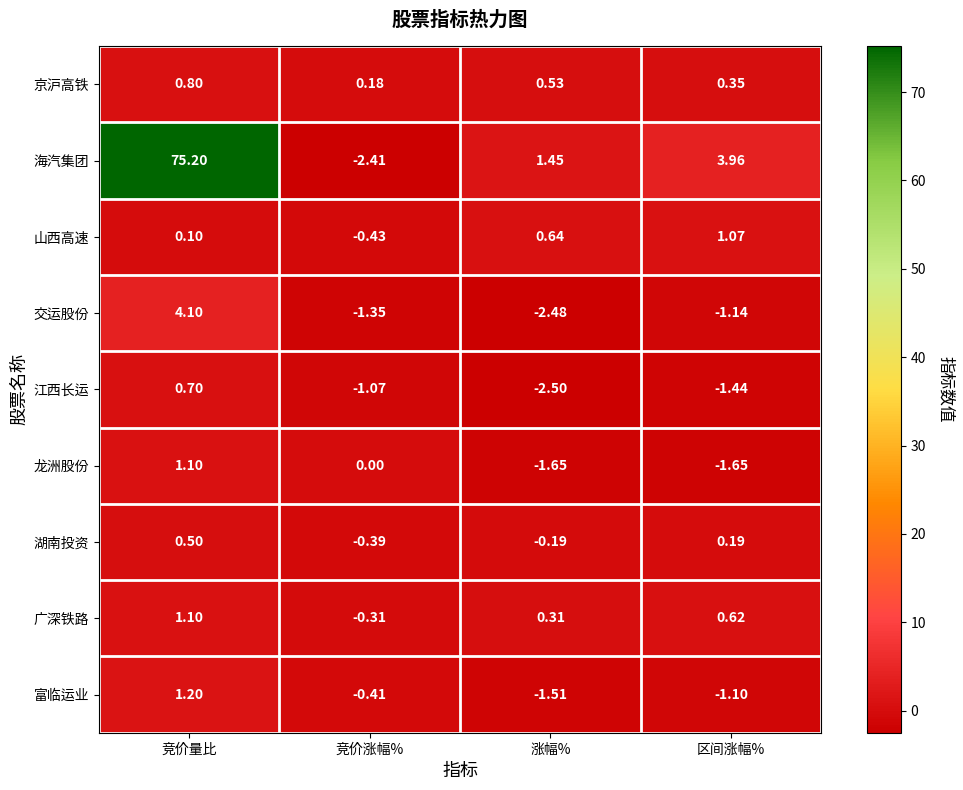

At which label does 江西长运 reach its peak?

竞价量比